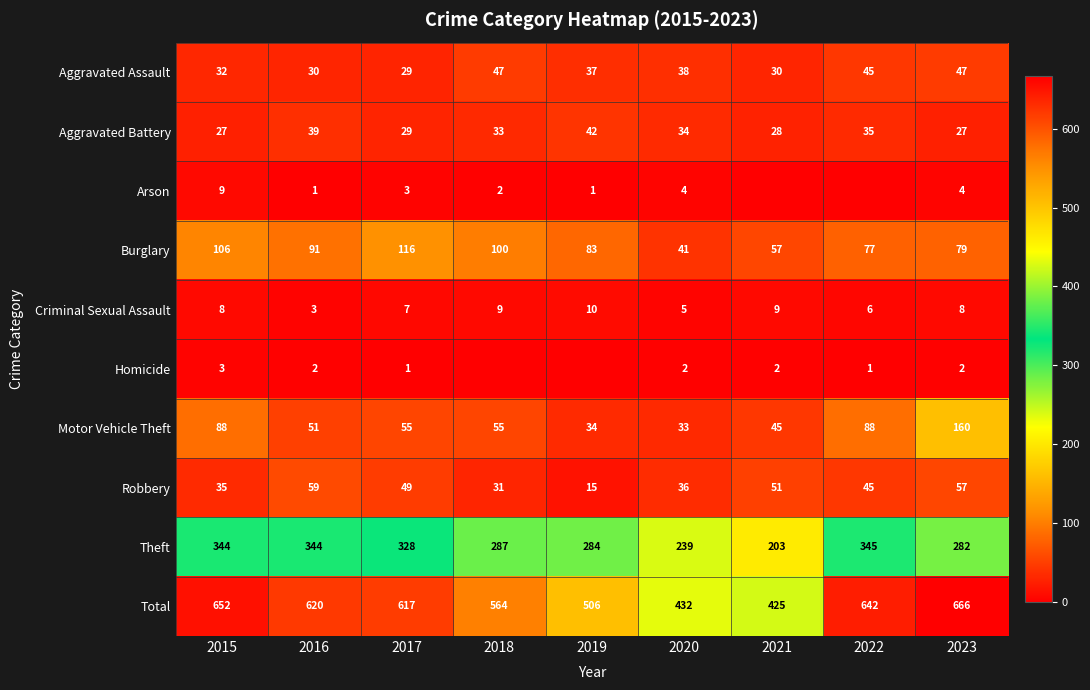

What is the difference between the maximum and minimum values in the Aggravated Assault series?

18